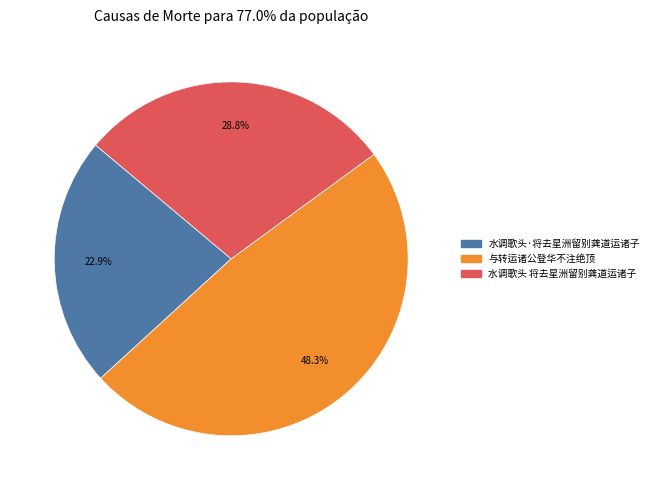

Does 水调歌头·将去星洲留别龚道运诸子 account for over 50% of the chart?

No